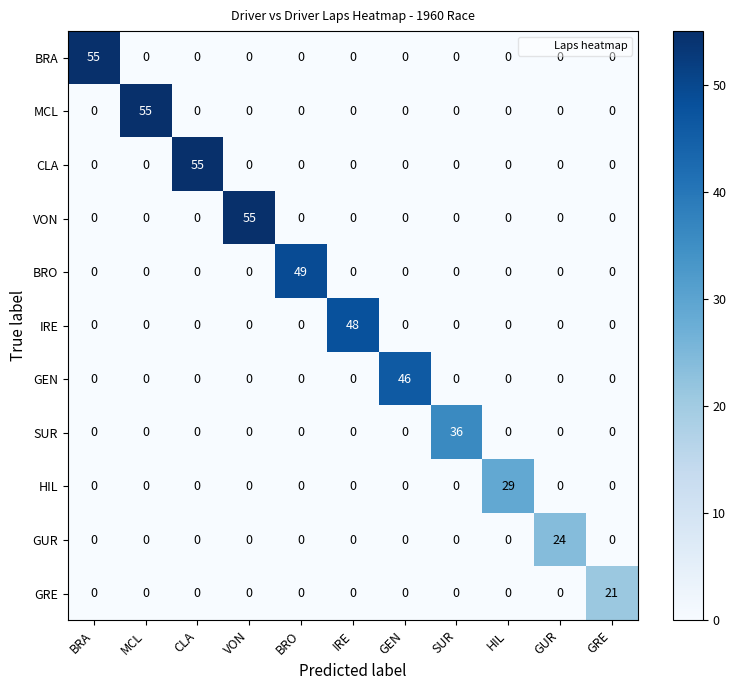

What is the total value across all series at SUR?

36